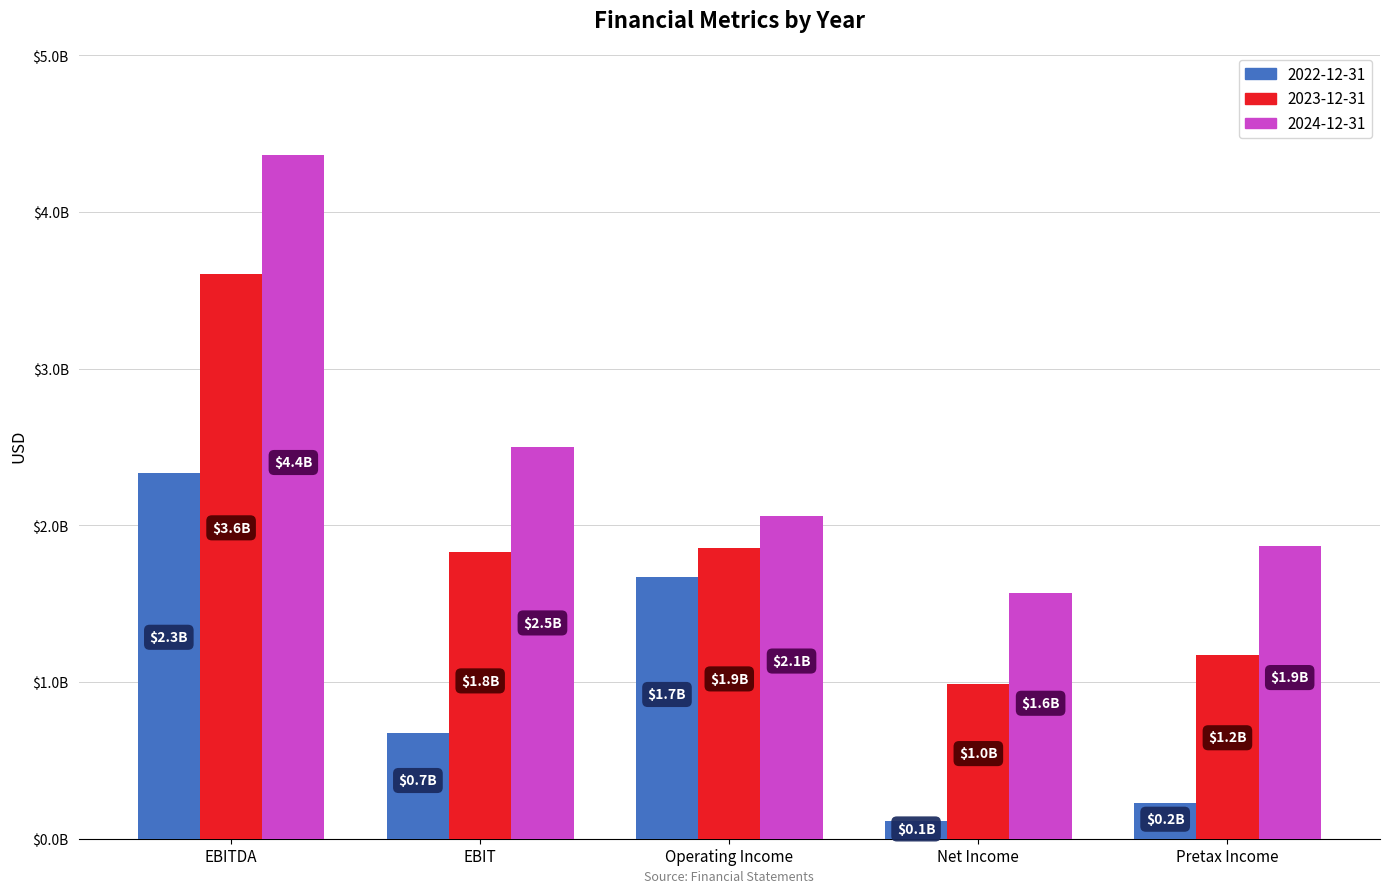

Is the value of 2023-12-31 at Operating Income greater than the value of 2022-12-31 at EBITDA?

No